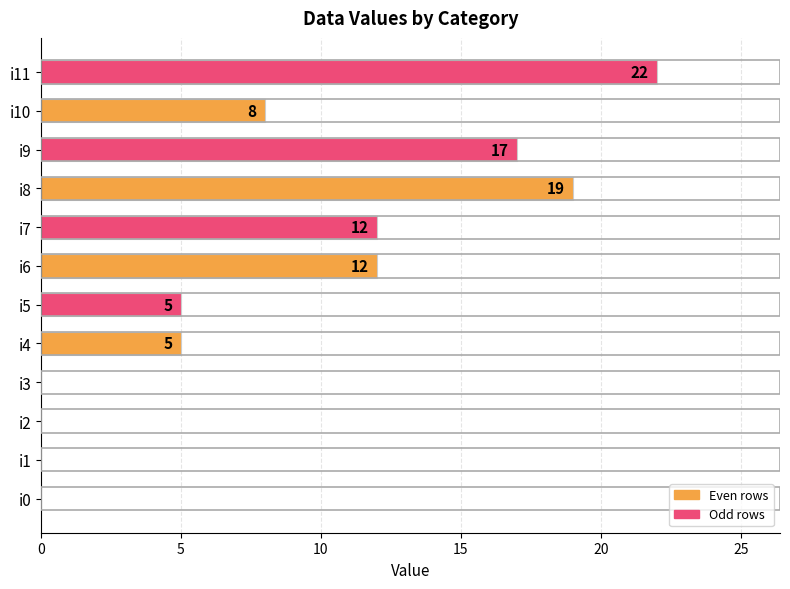

What is the change in value from i5 to i8?

+14